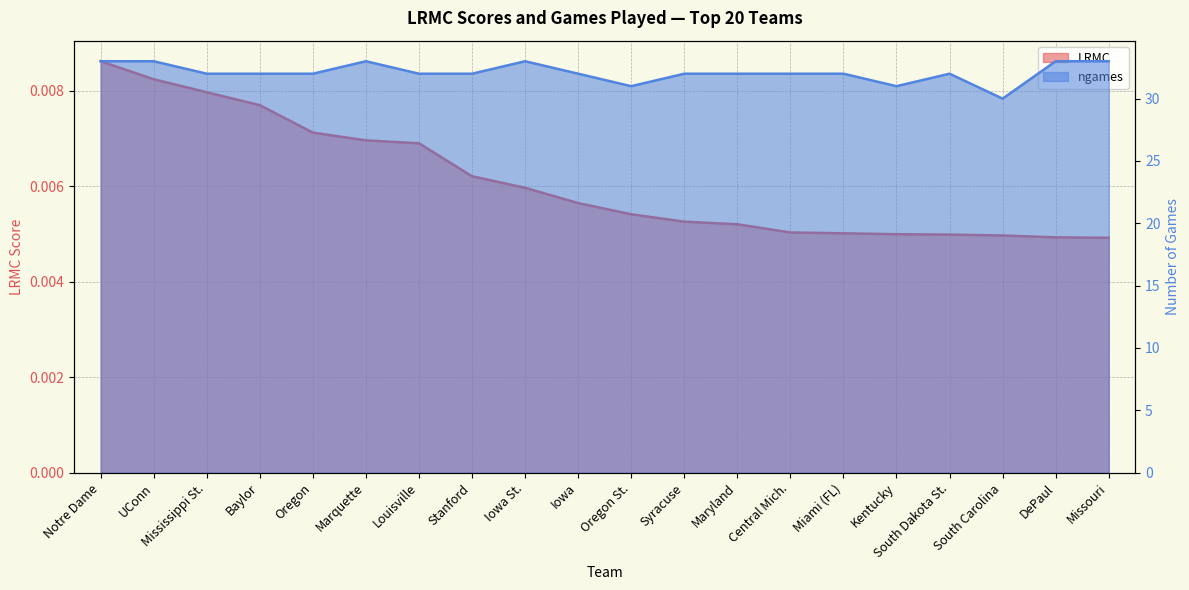

Count the number of categories in the chart.

20